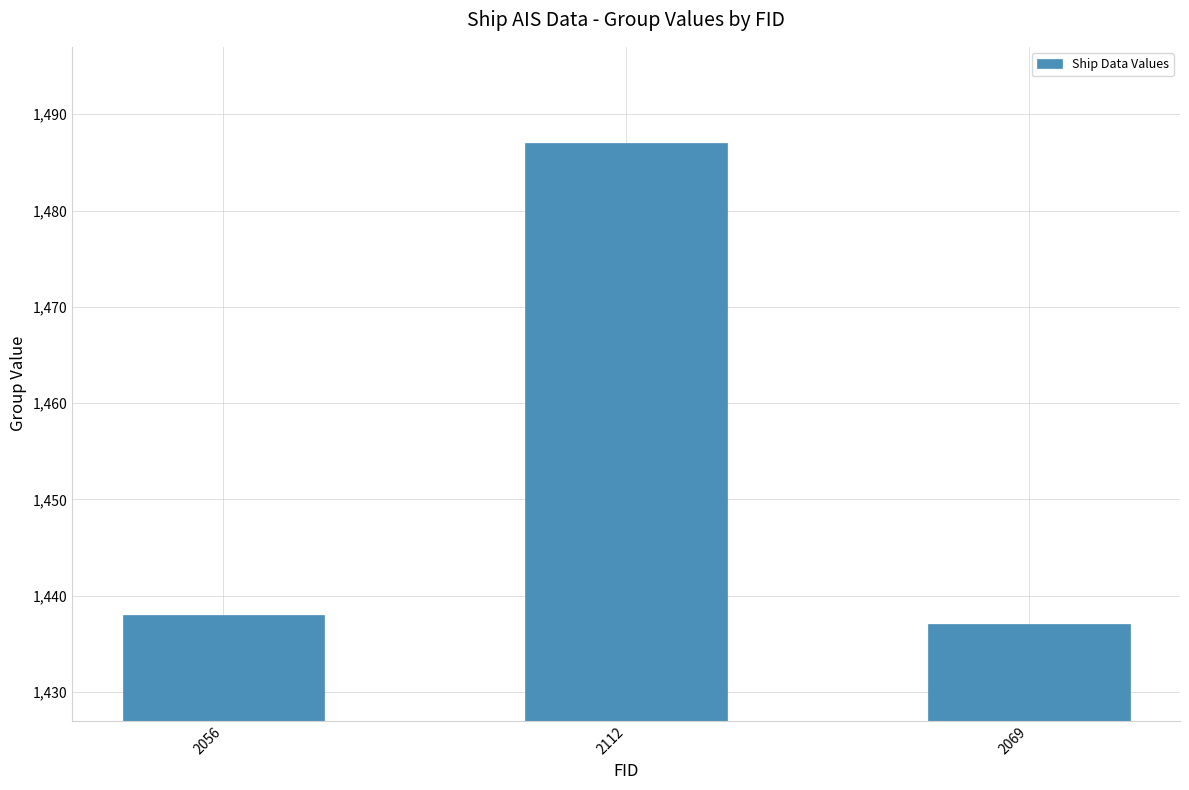

What is the value of the 3rd bar from the left?

1437